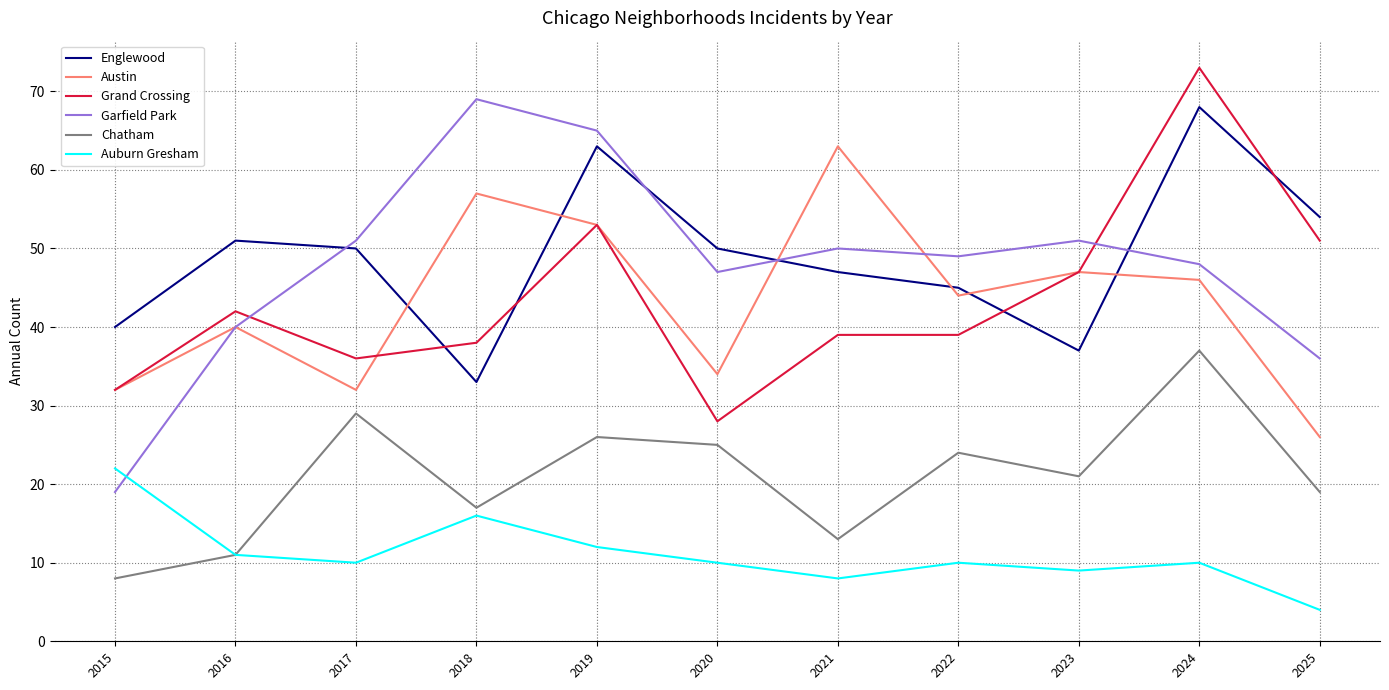

Is this an area chart (filled region under the line)?

No